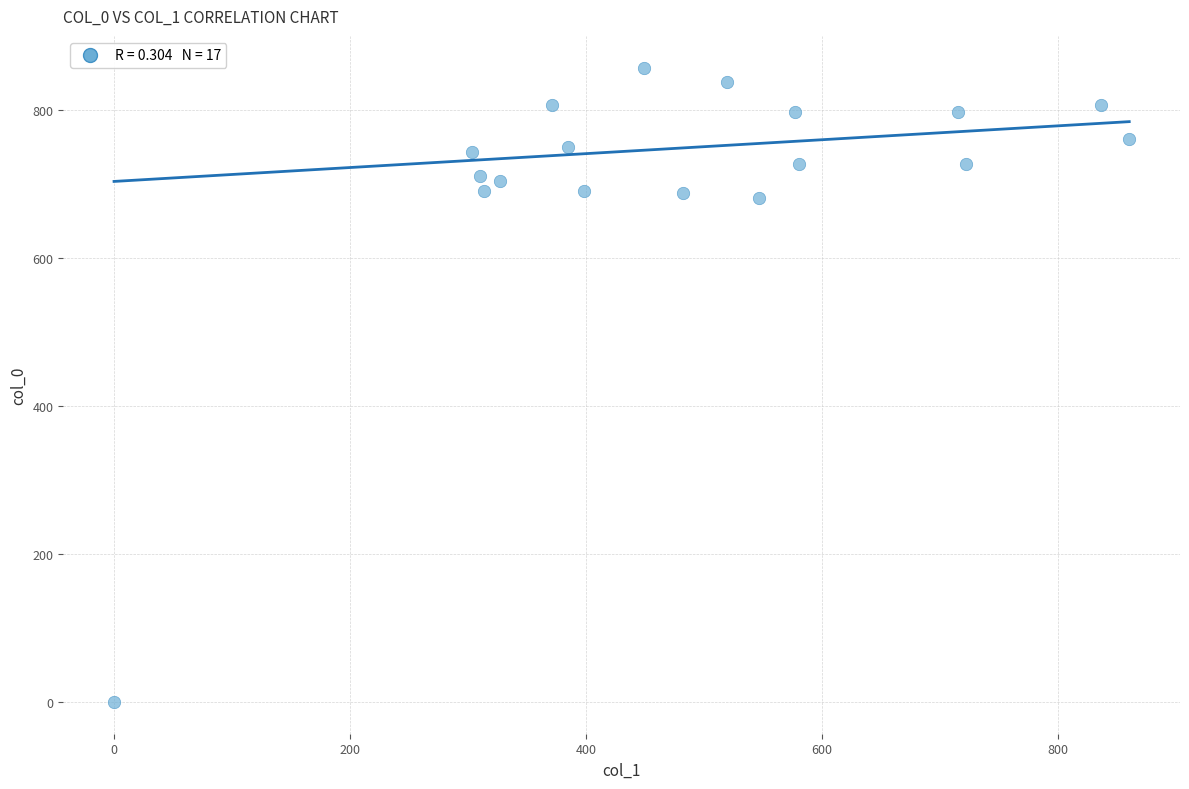

What is the range of Y values (max minus min)?

856.7